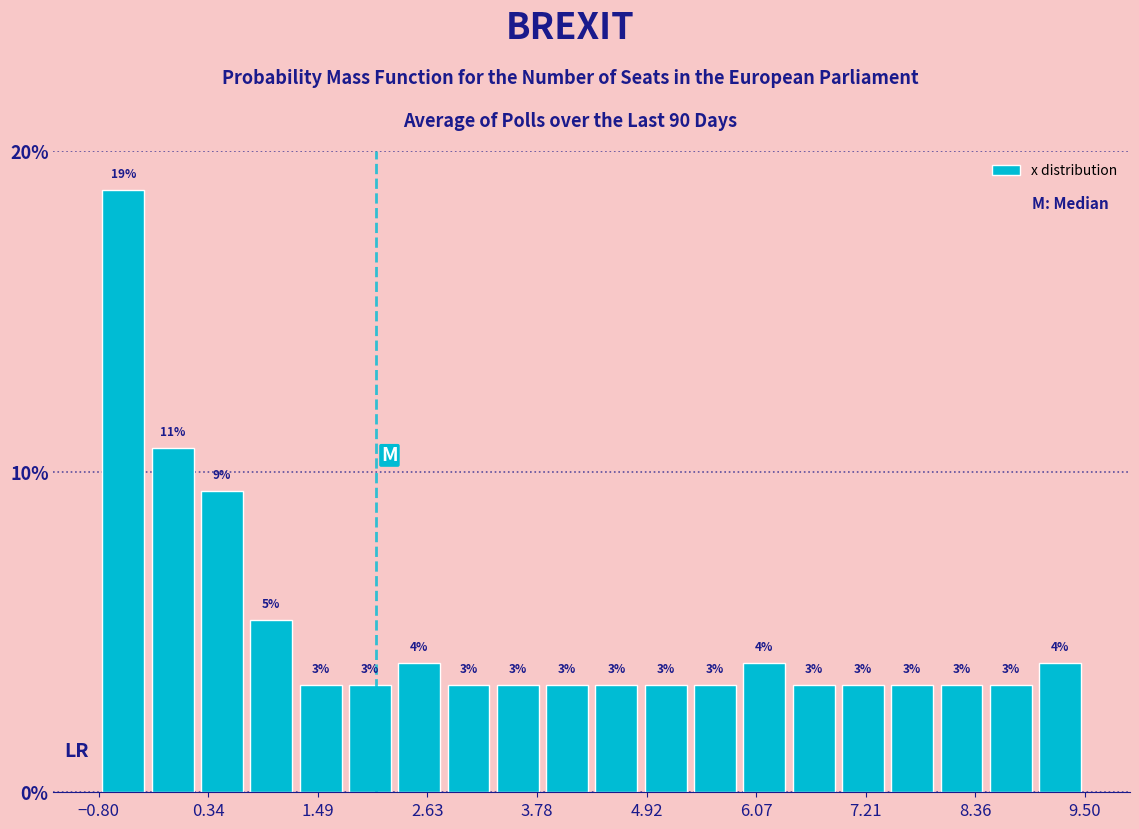

Read against the x-axis, roughly where is the centre of the tallest bar?

-0.6